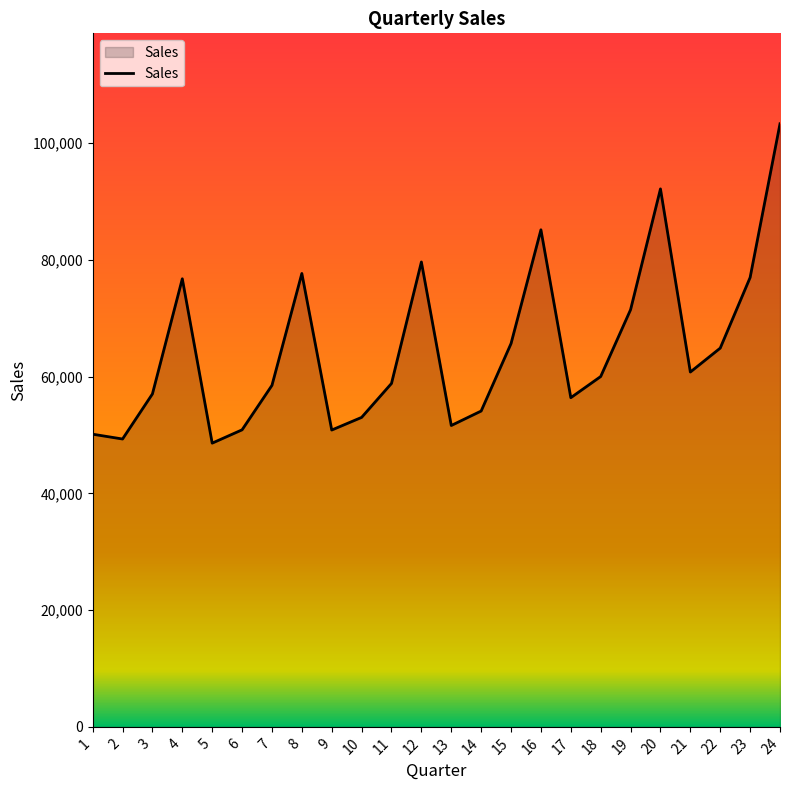

What is the difference between the maximum and minimum values?

54720